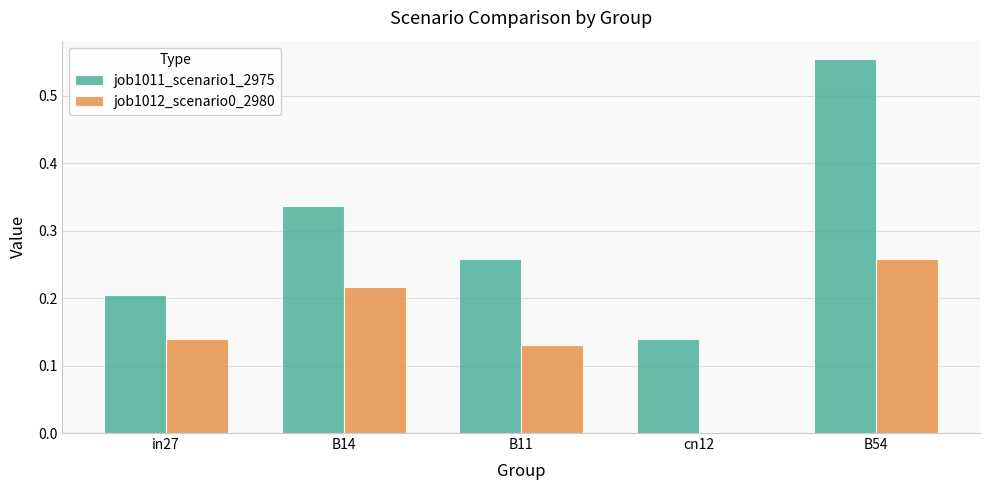

Which series has the widest spread of values?

job1011_scenario1_2975